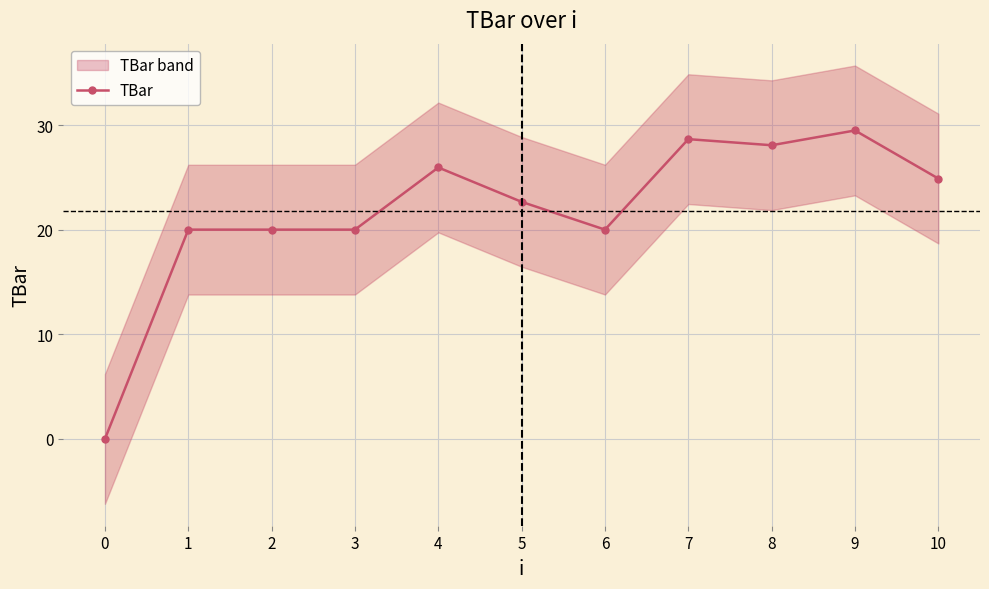

Count the number of values greater than 22.

6